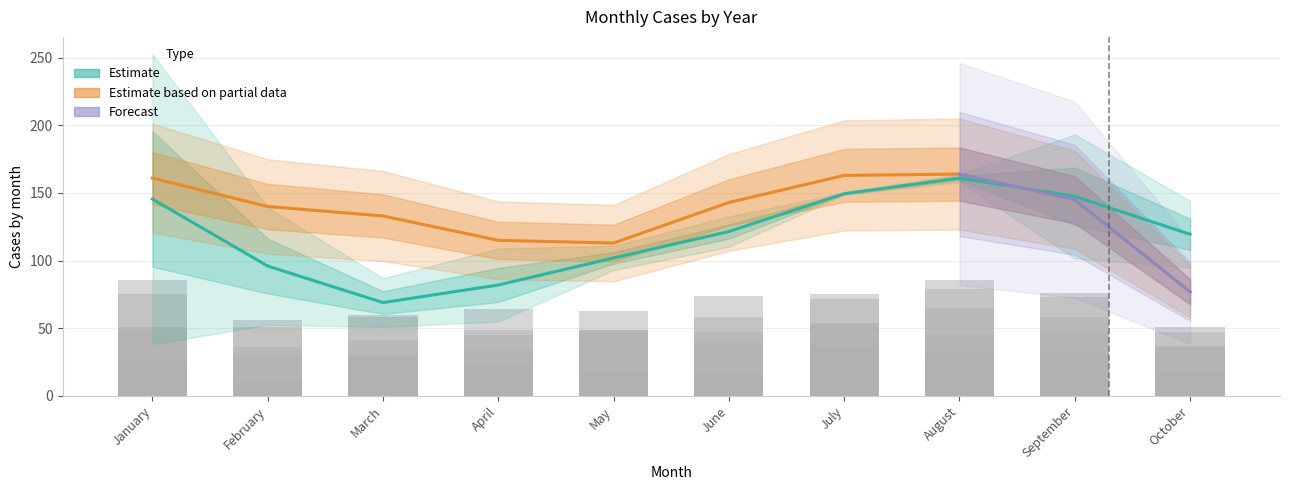

What is the value of the 2017 bar at the 7th from the left?

75